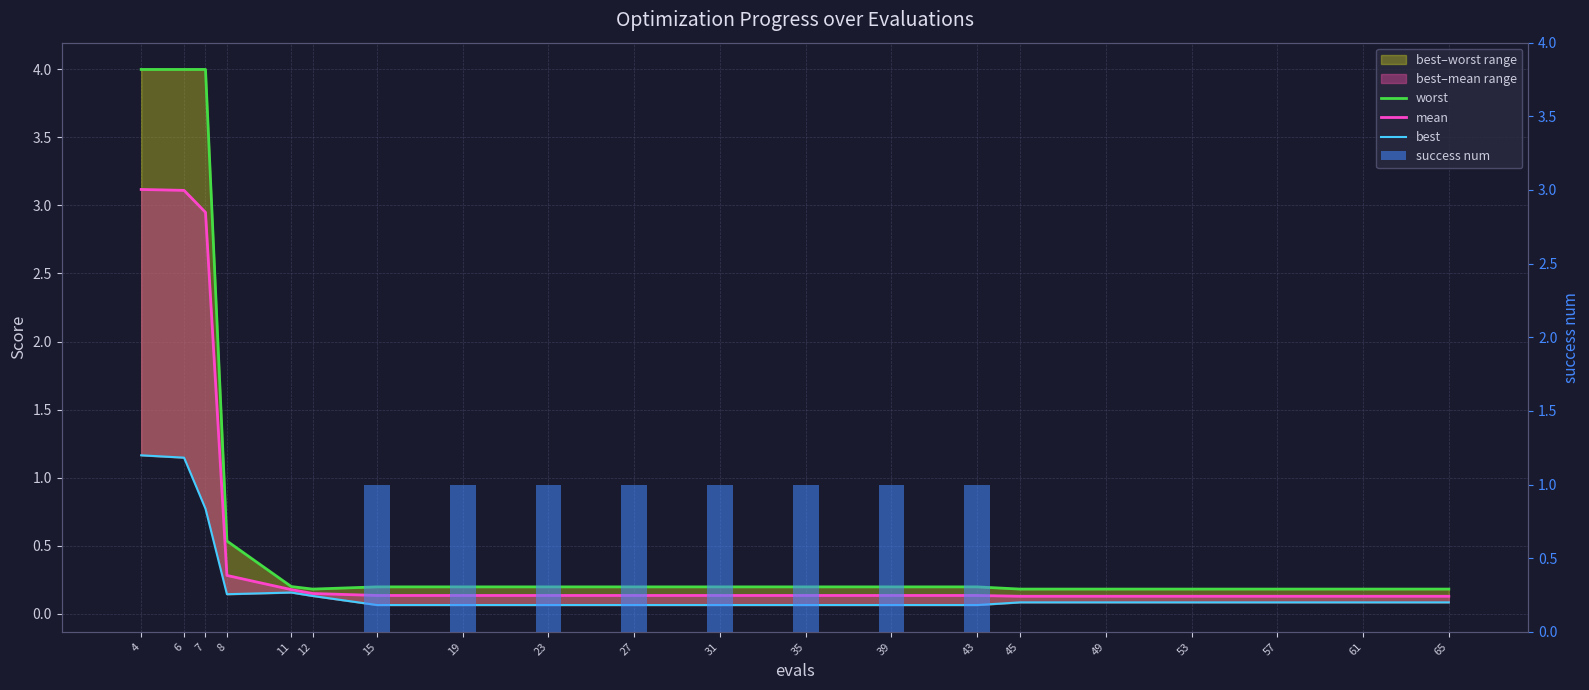

Between 57 and 4, which is larger?

4